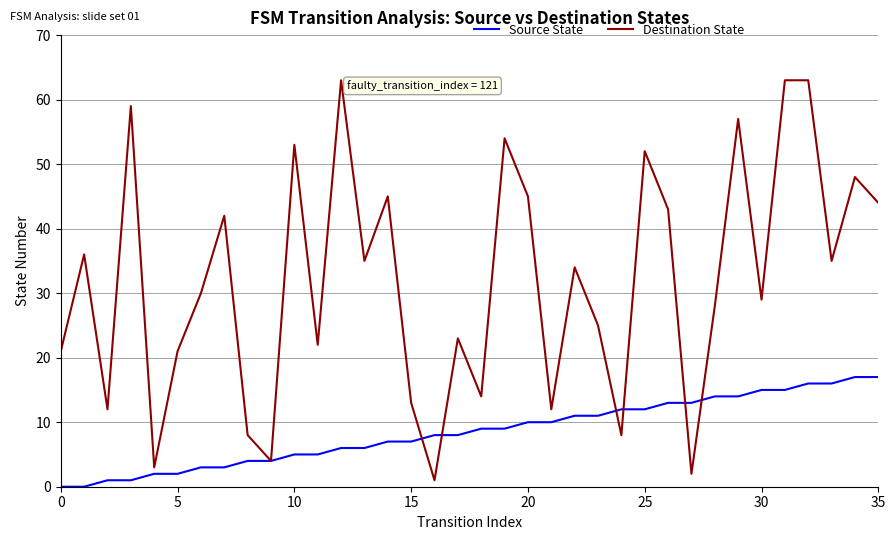

List the series in order of their overall mean, highest first.

Destination State, Source State